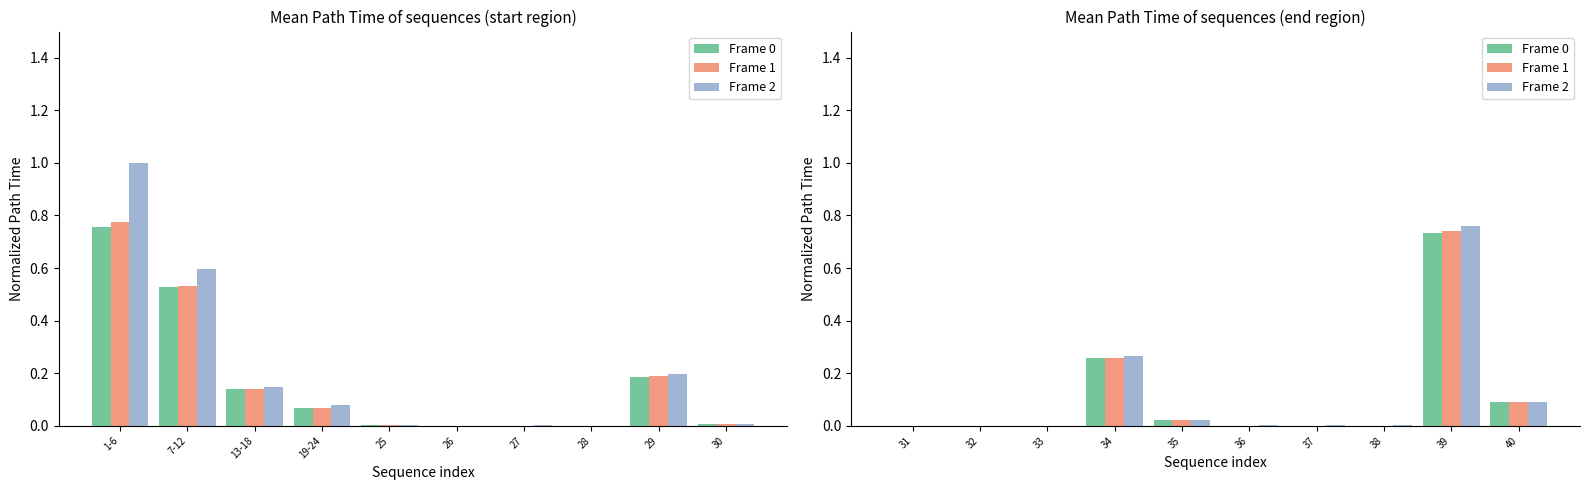

At how many categories does at least one series exceed 0?

10